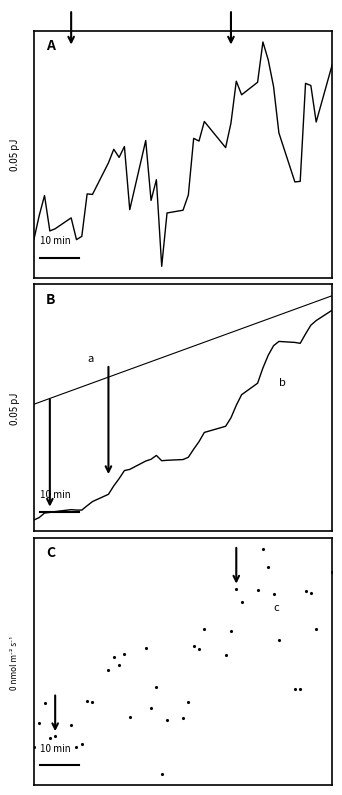

True or false: ema has a value of 49.8 at 21.

False